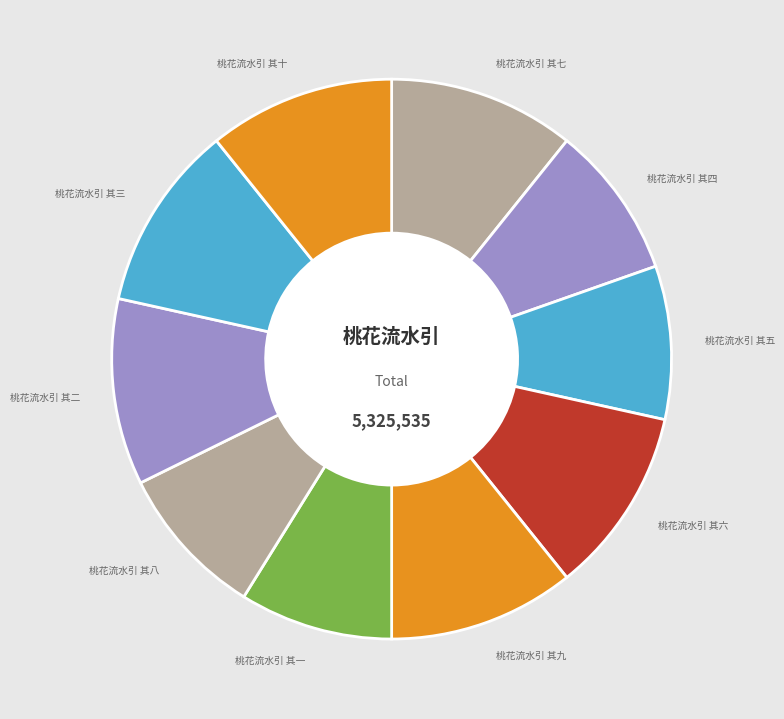

Is there a majority slice in this chart?

No